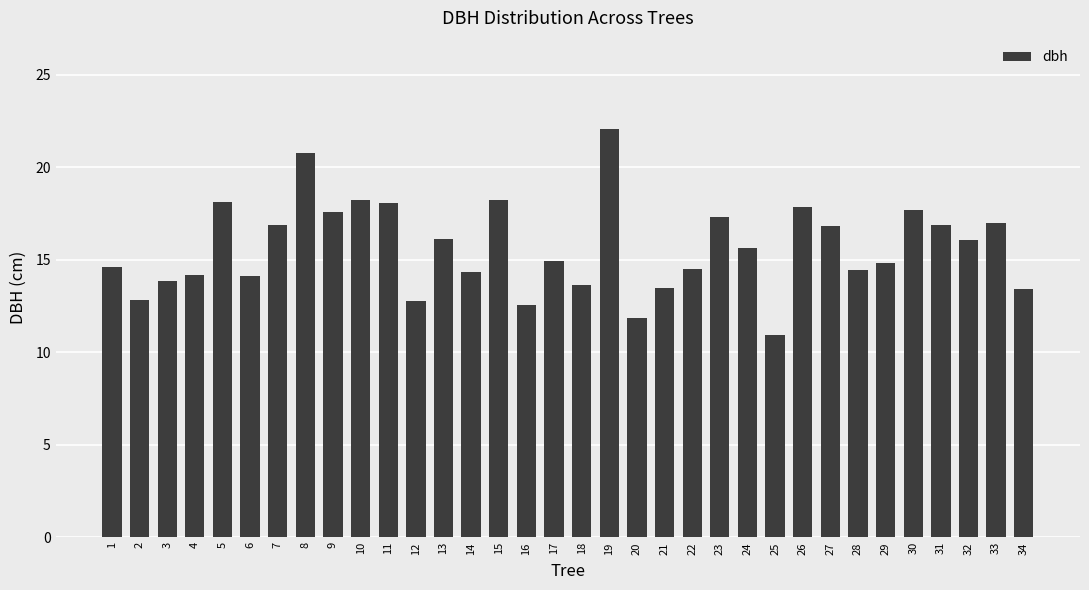

Is it true that the value at 30 is 17.7?

True